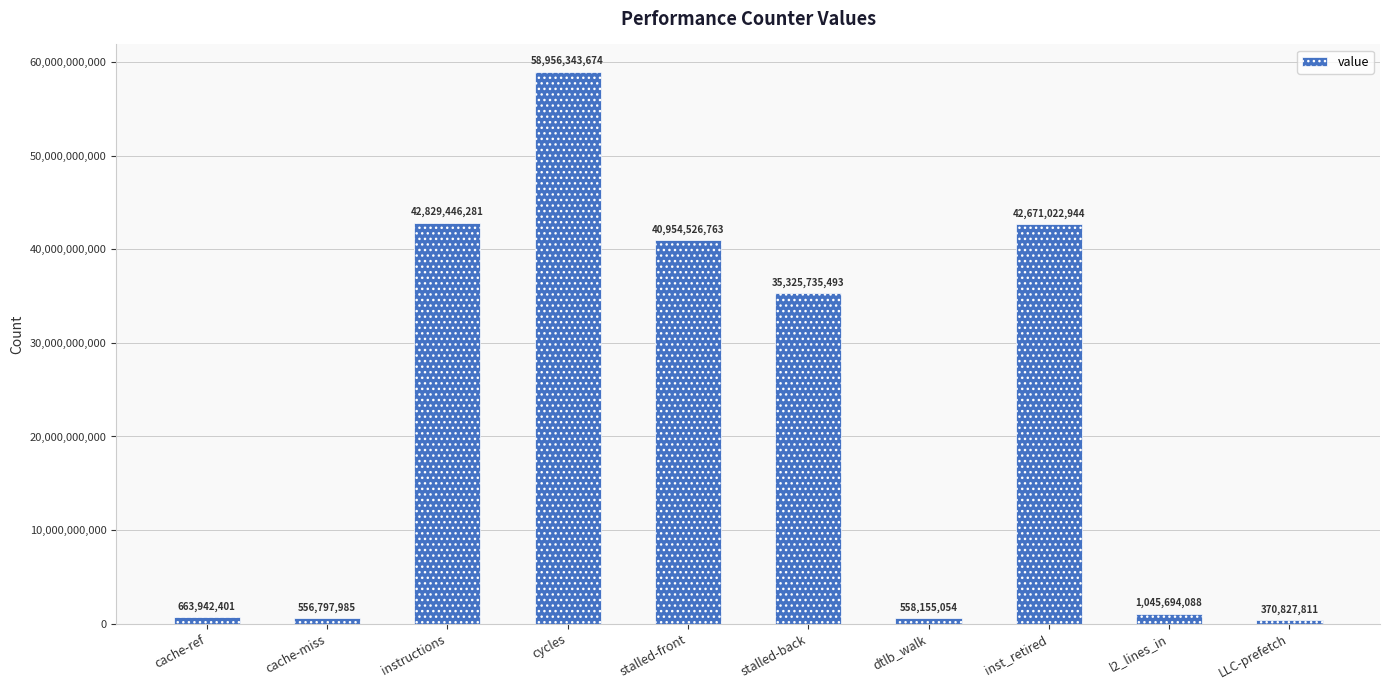

What is the sum of all values?

223932492494